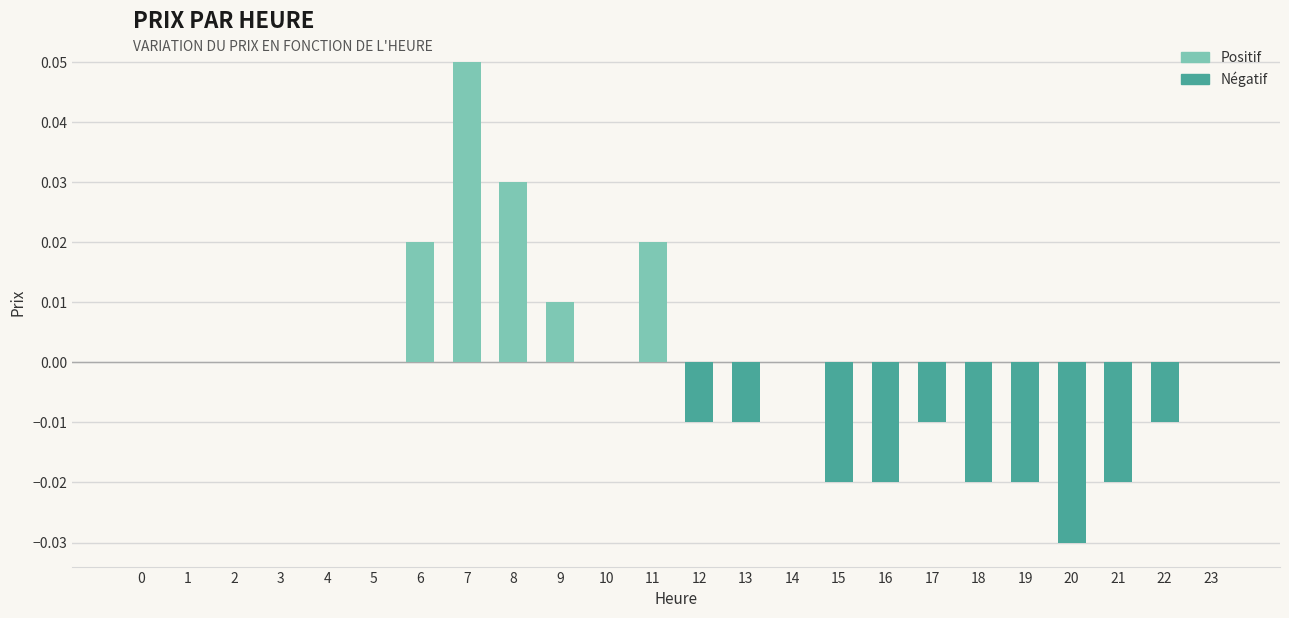

True or false: the data shows 0.0 at 6.

True